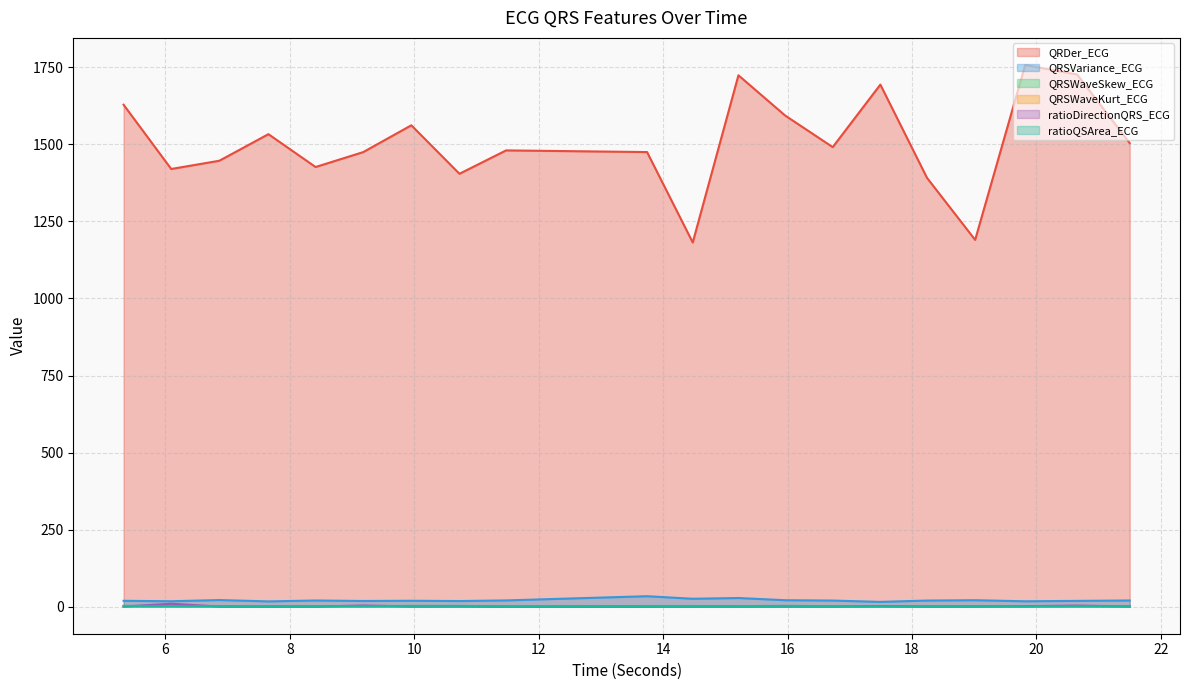

What is the total value across all series at 14.4765625?

1211.8